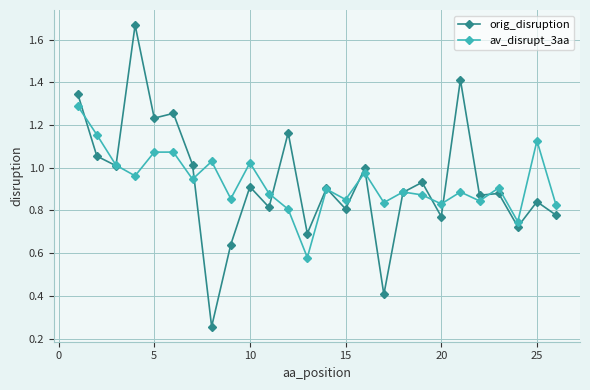

Which series has the widest spread of values?

orig_disruption